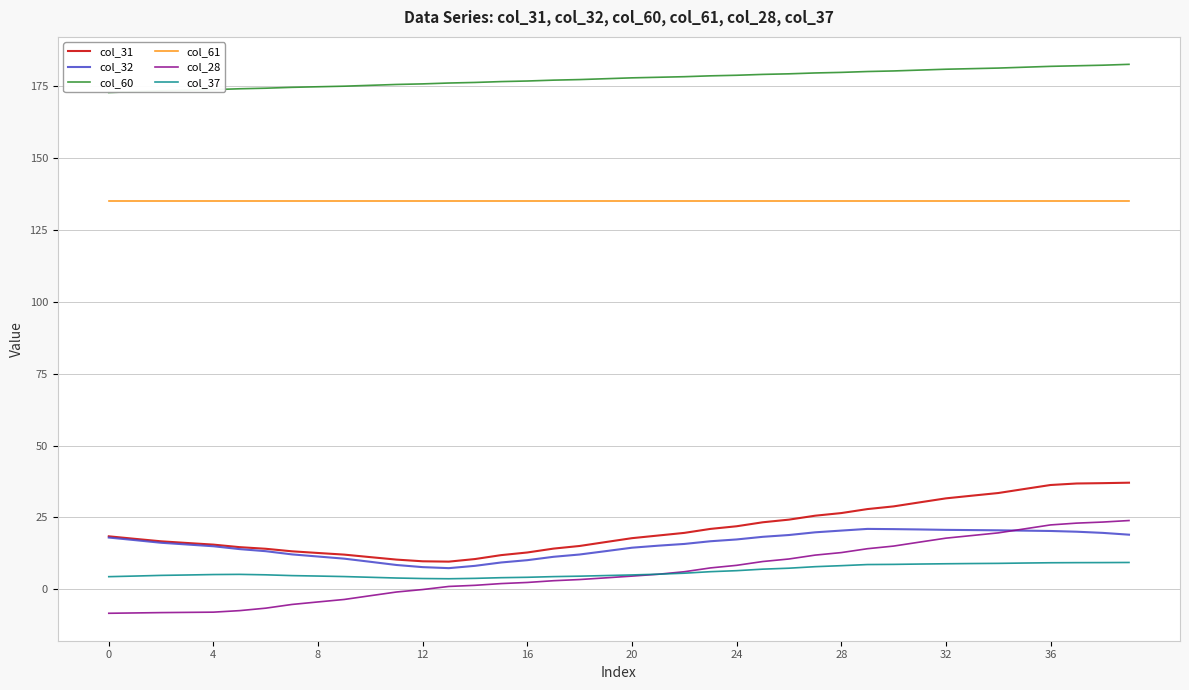

Count the number of data series in this chart.

6